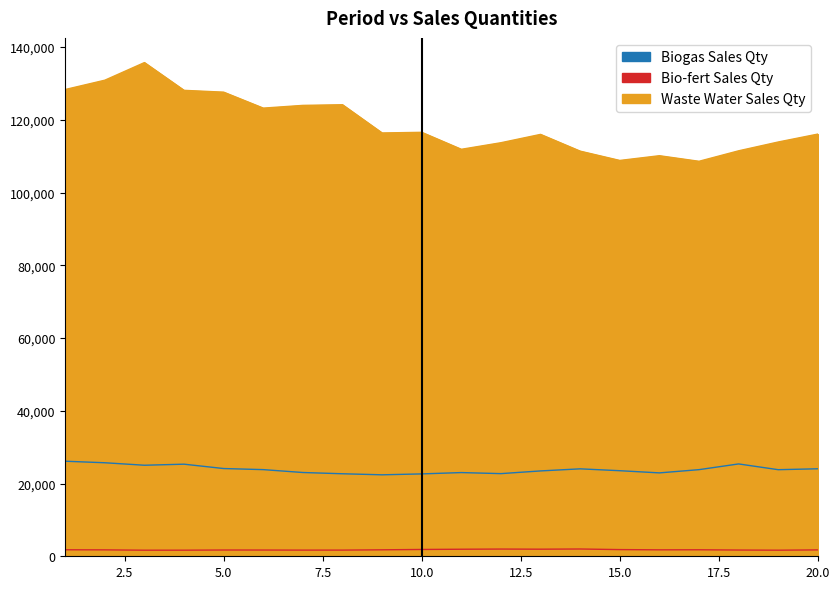

Which category has the highest value across all series?

3